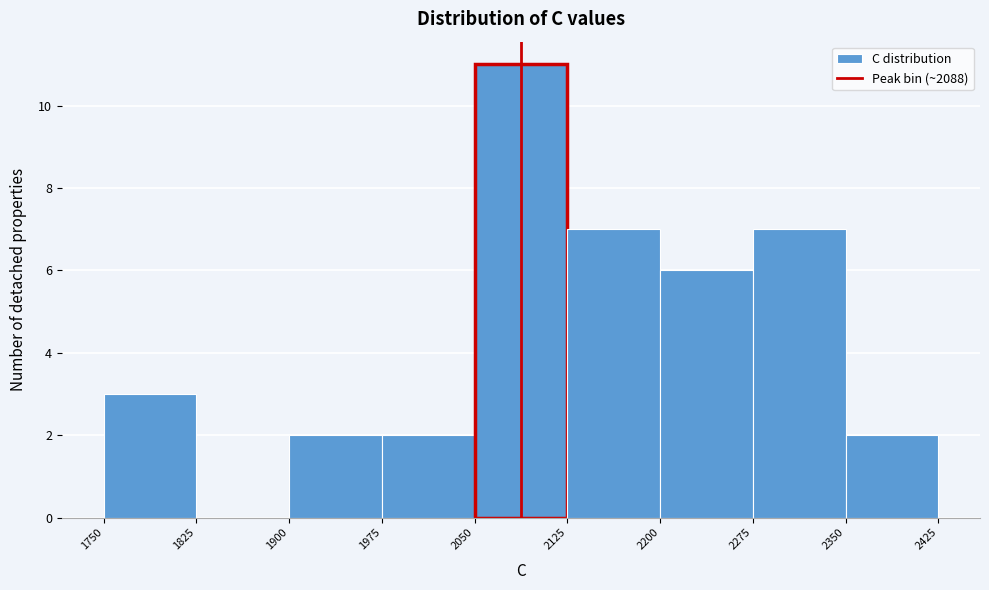

Reading left to right, transcribe this chart: for each bar, give the range it covers on the x-axis and its height. The values are not printed on the chart, so give them approximately, as read against the axis.

1750 to 1825: 3
1825 to 1900: 0
1900 to 1975: 2
1975 to 2050: 2
2050 to 2125: 11
2125 to 2200: 7
2200 to 2275: 6
2275 to 2350: 7
2350 to 2425: 2